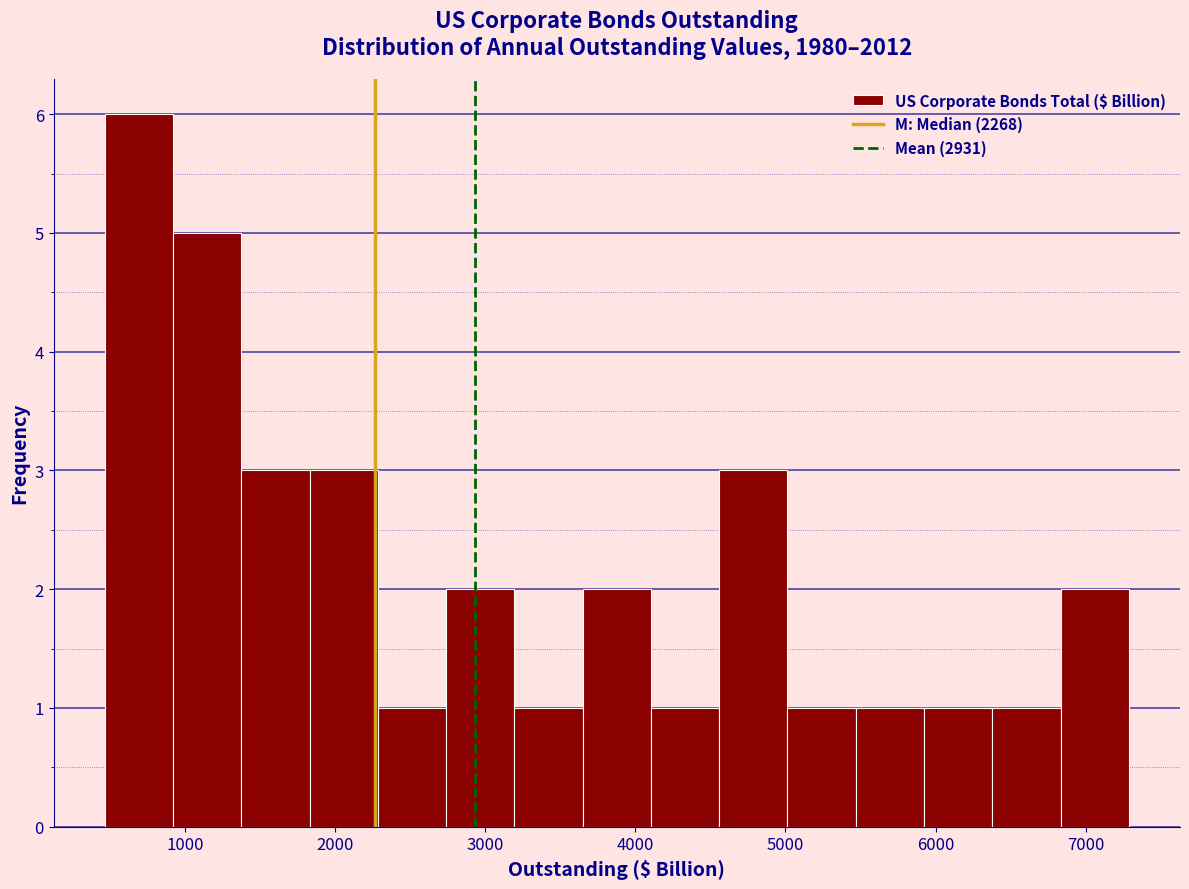

Reading left to right, list every bar in this chart as the range it spans on the x-axis followed by its height. Neither the bar edges nor the heights are printed on the chart, so give them approximately, as read against the axes.

500 to 900: 6
900 to 1400: 5
1400 to 1800: 3
1800 to 2300: 3
2300 to 2700: 1
2700 to 3200: 2
3200 to 3600: 1
3600 to 4100: 2
4100 to 4600: 1
4600 to 5000: 3
5000 to 5500: 1
5500 to 5900: 1
5900 to 6400: 1
6400 to 6800: 1
6800 to 7300: 2